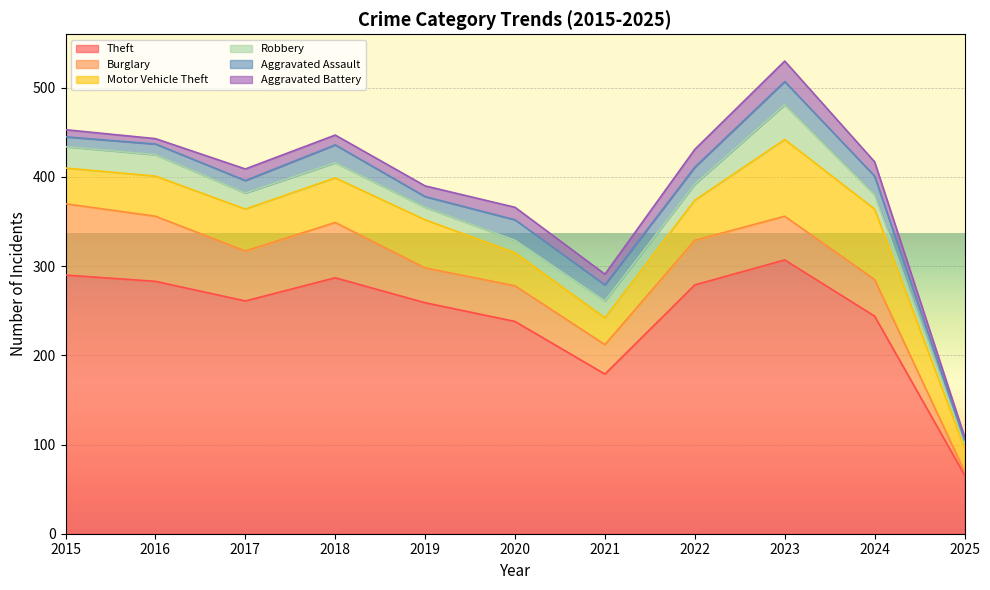

What is the highest value of the Robbery series?

39